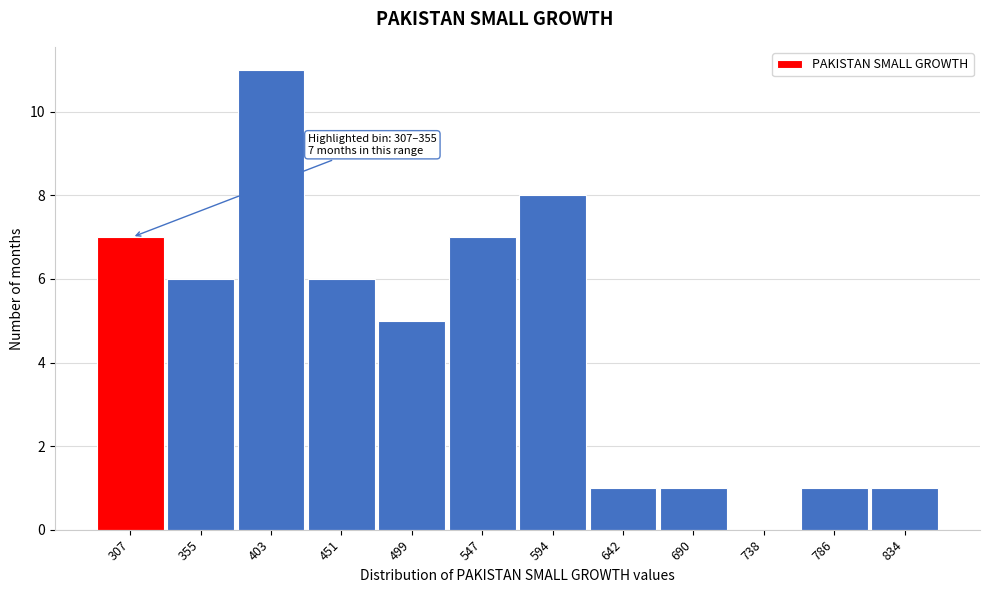

Reading right to left, list all the values displayed in this chart.

834=1	786=1	738=0	690=1	642=1	594=8	547=7	499=5	451=6	403=11	355=6	307=7